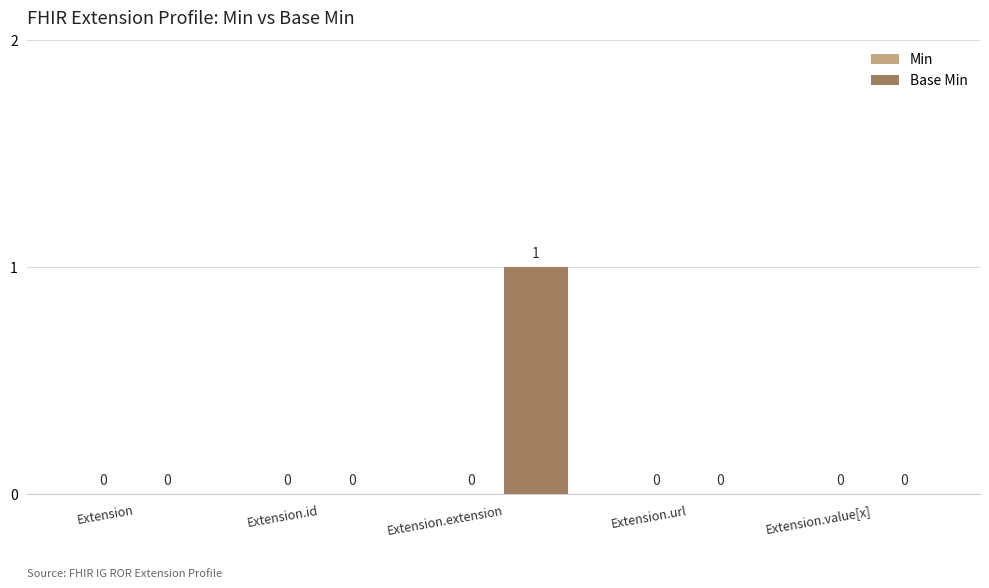

The value at Extension.extension is 2. True or false?

False